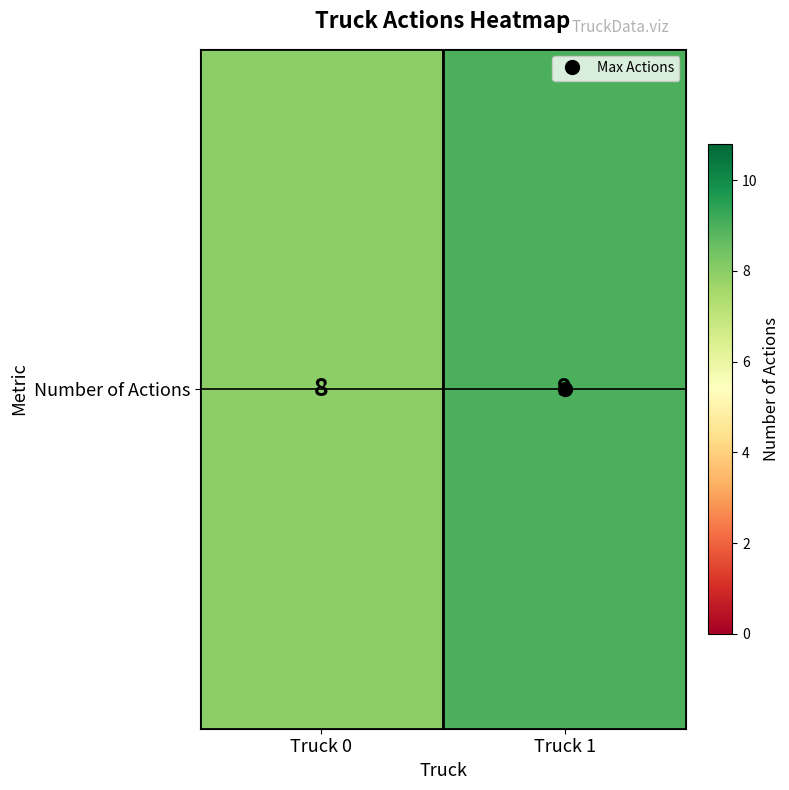

Reading left to right, transcribe all the data shown in this chart.

Truck 0=8	Truck 1=9